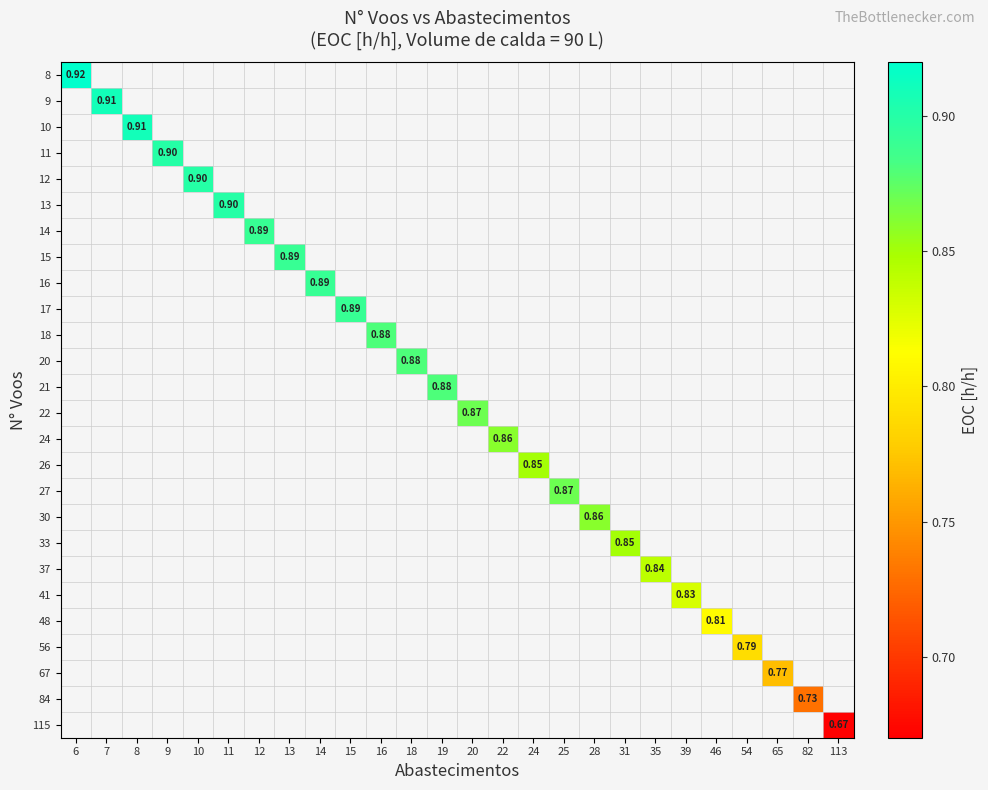

Between 113 and 14, which is larger?

14